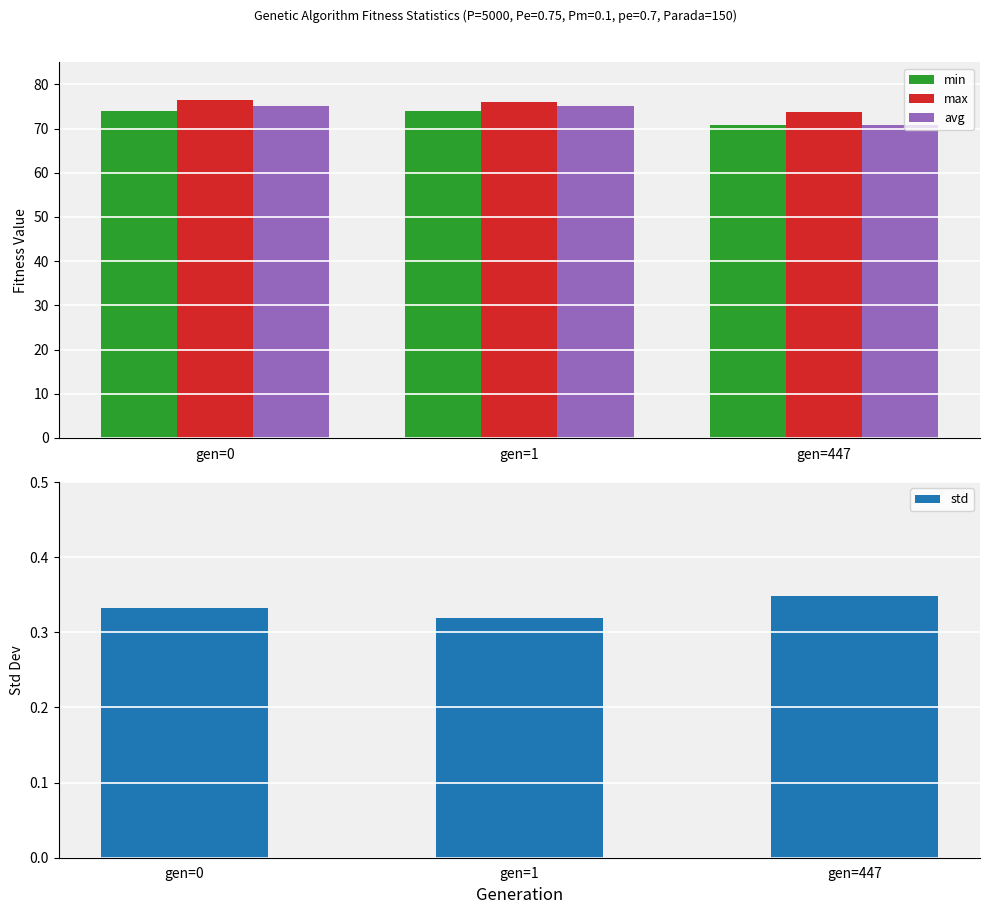

Is the value of max at gen=1 greater than the value of std at gen=1?

Yes